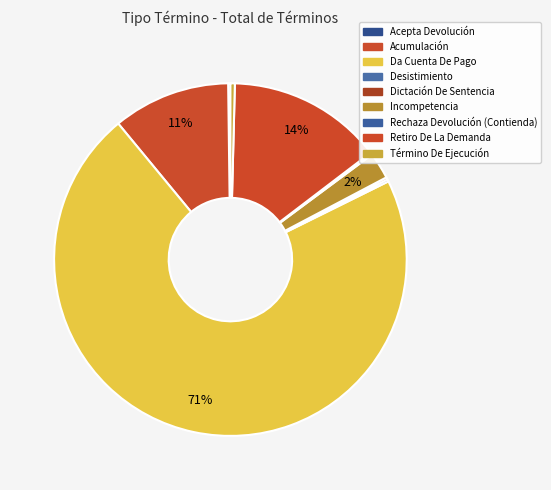

Which has a higher value, Retiro De La Demanda or Acumulación?

Retiro De La Demanda